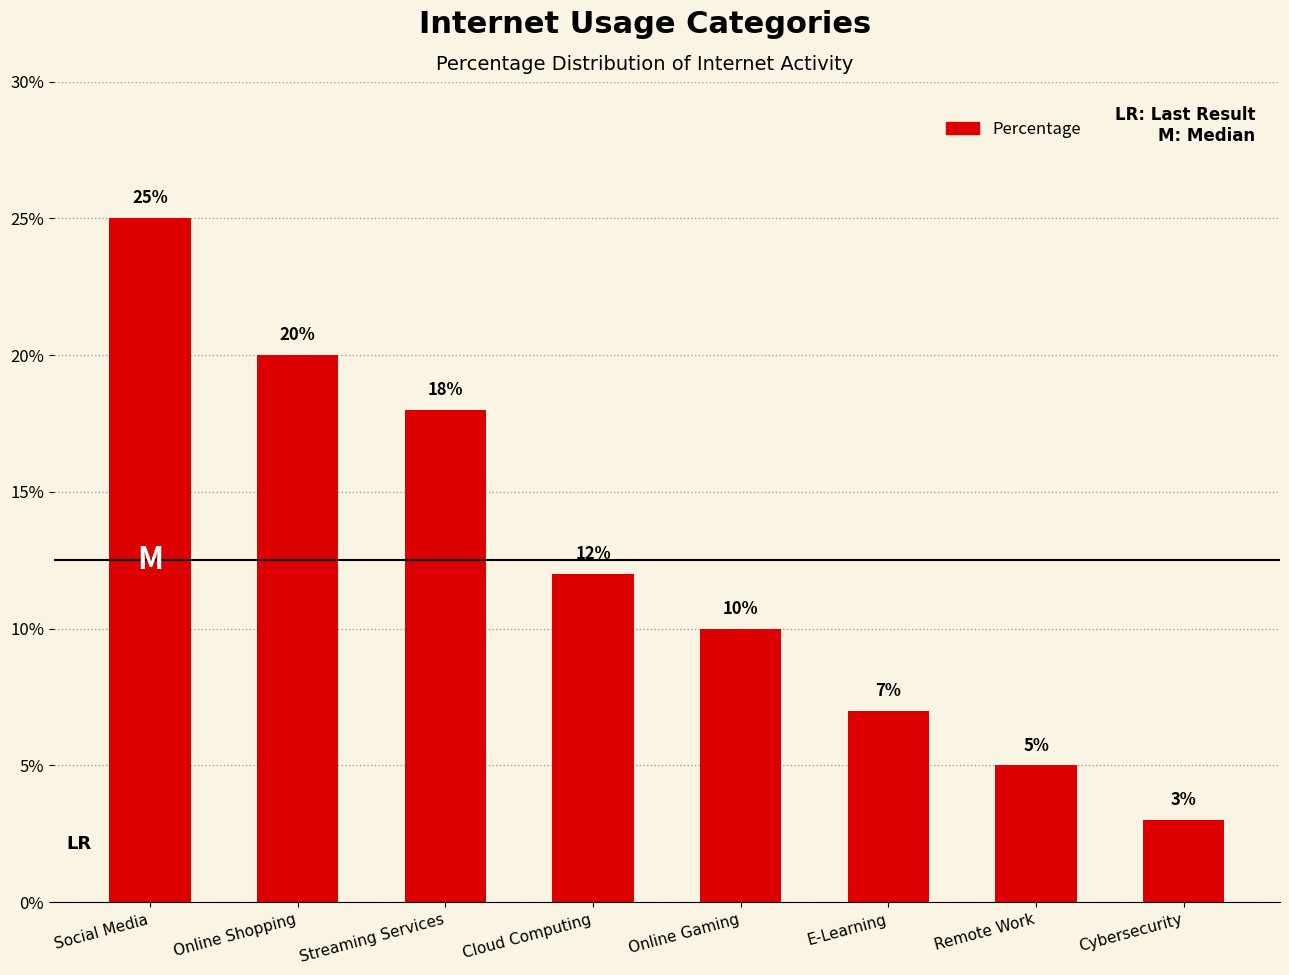

Between E-Learning and Remote Work, which is larger?

E-Learning